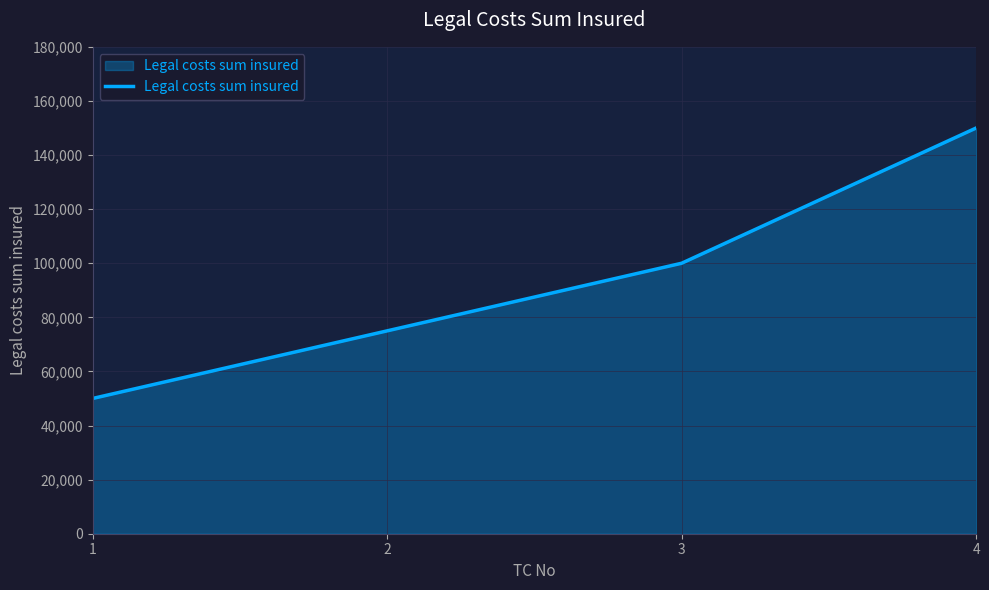

What is the average value?

93750